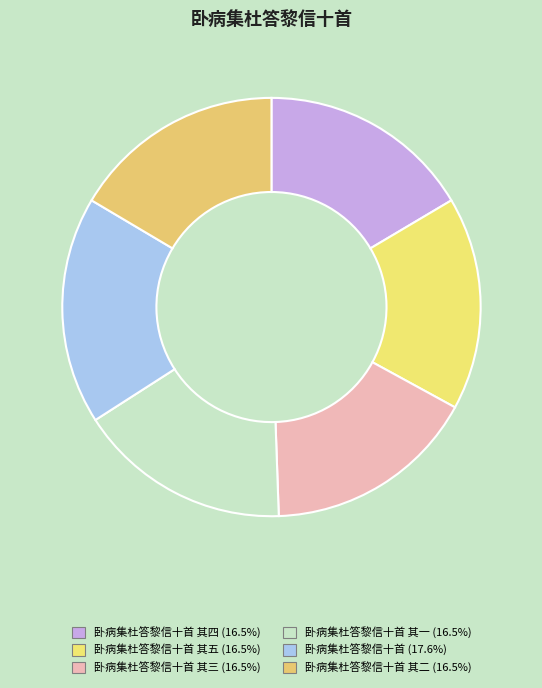

Is there any slice that represents more than half of the pie?

No